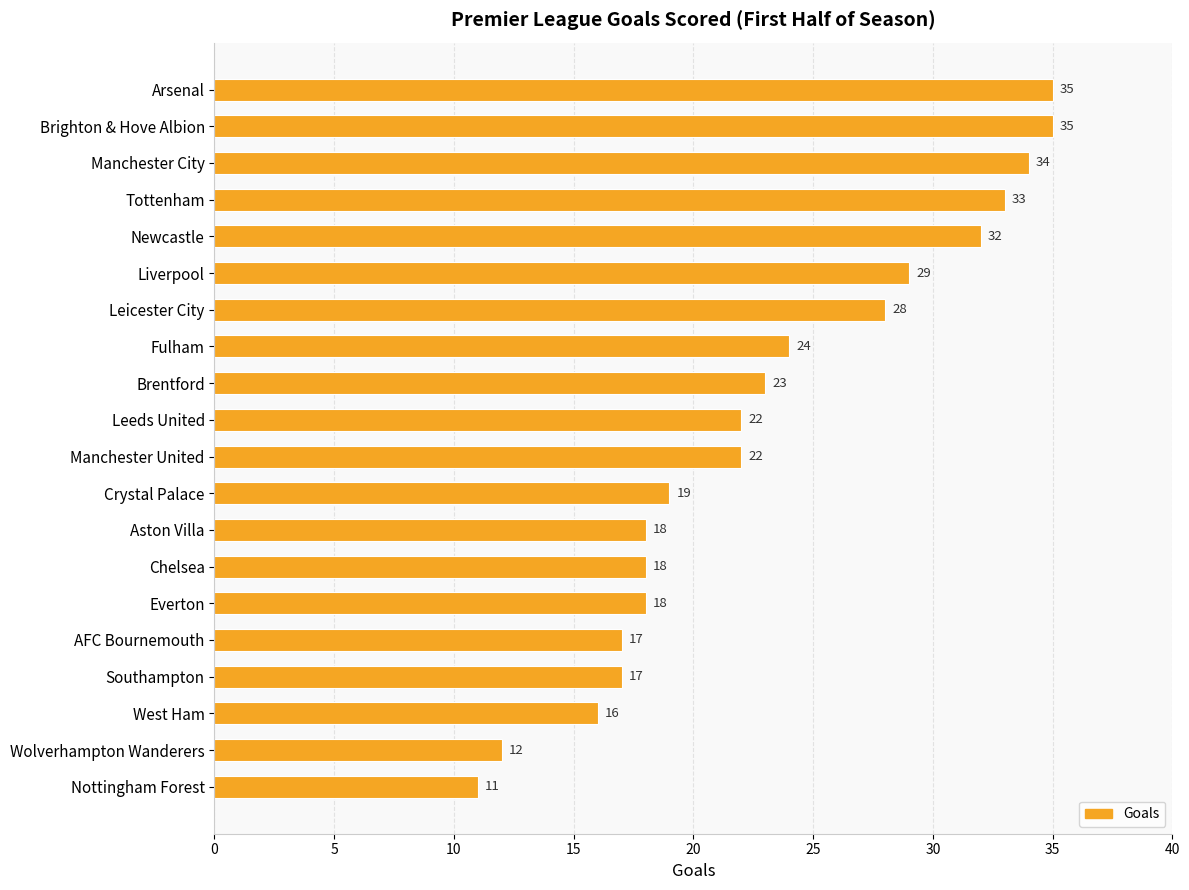

What is the sum of all values?

463